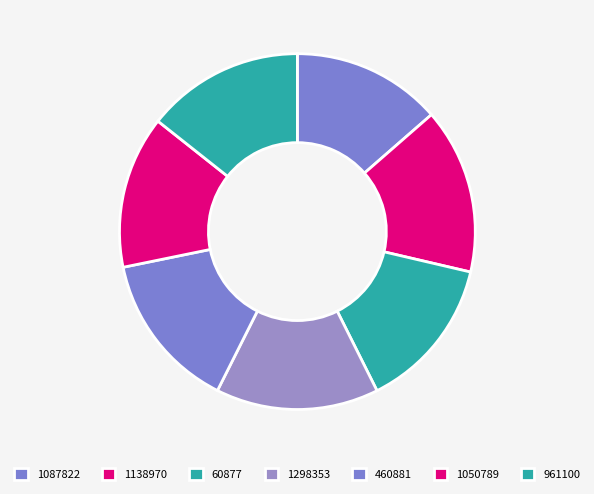

True or false: 1298353 accounts for 1% of the total.

False